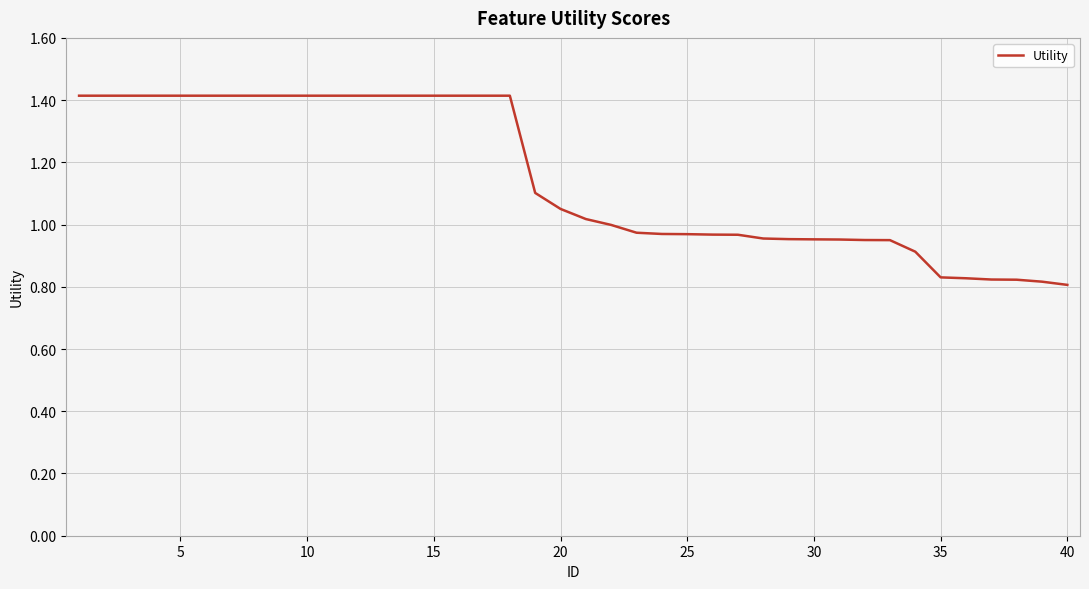

What is the greatest value displayed?

1.4